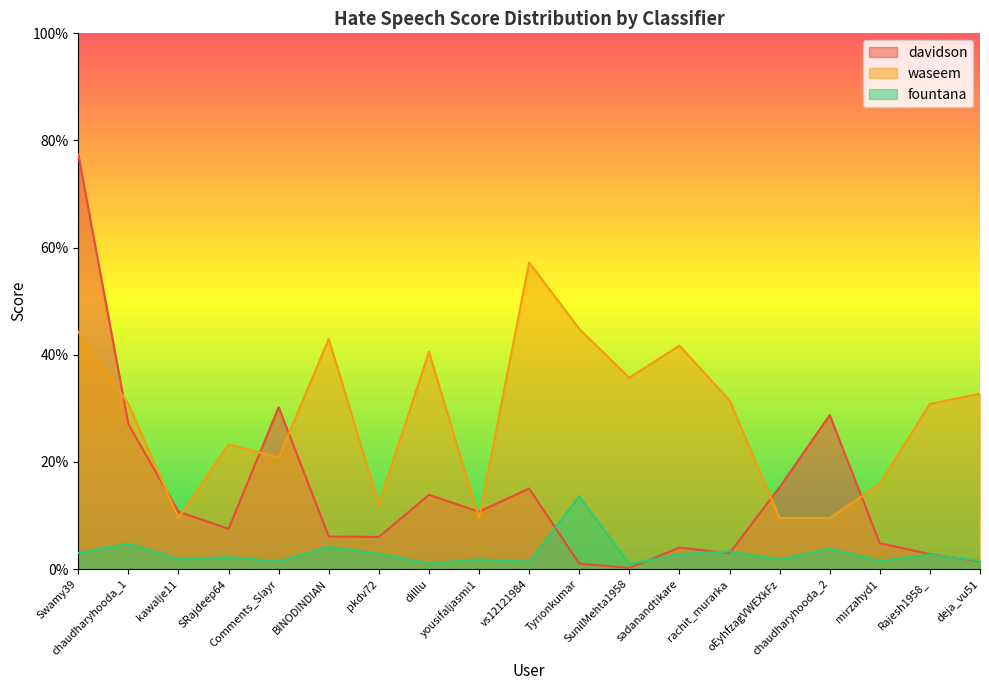

The value of waseem at kawalje11 is 0.2. True or false?

False